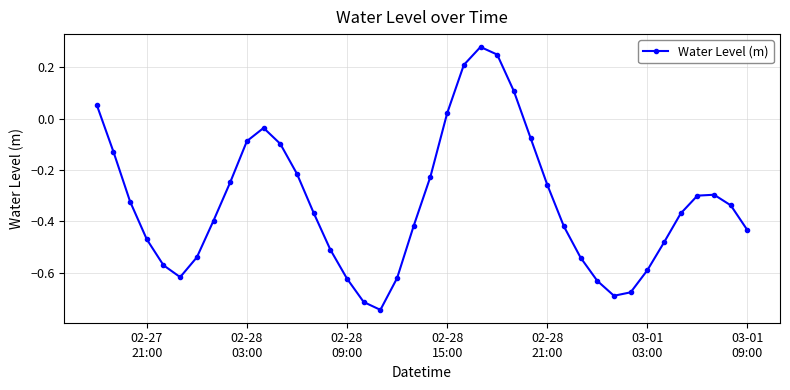

True or false: the data has more than 2 interior local peaks.

True